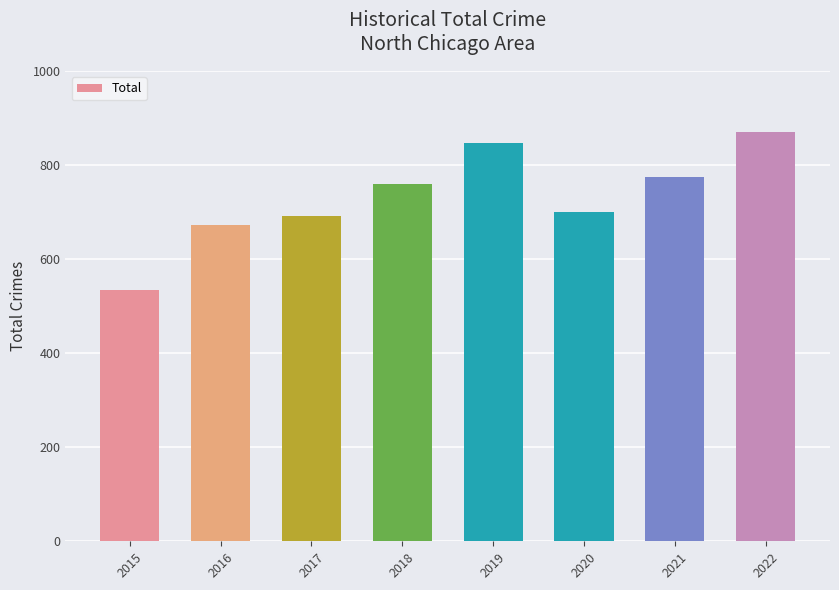

Read the value at 2015.

535